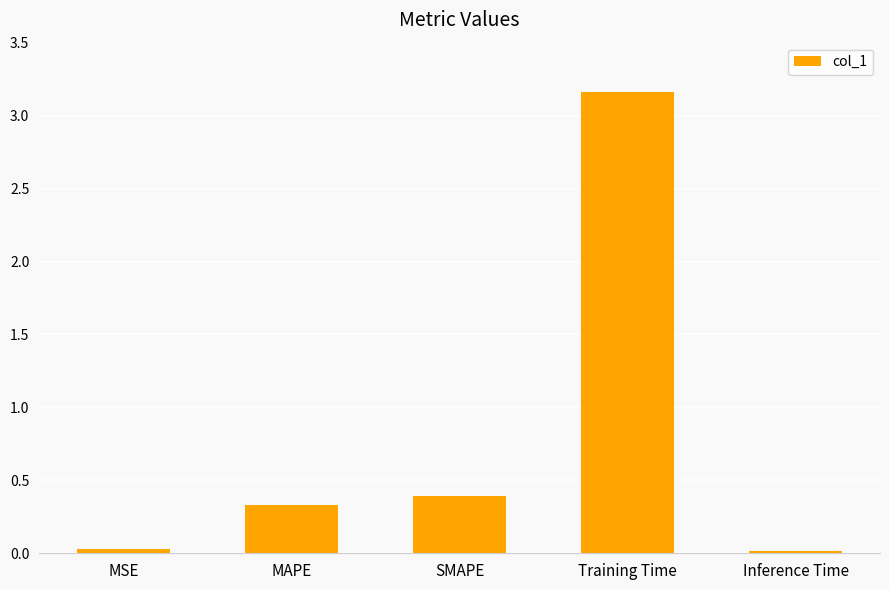

What is the change in value from SMAPE to Training Time?

+2.8